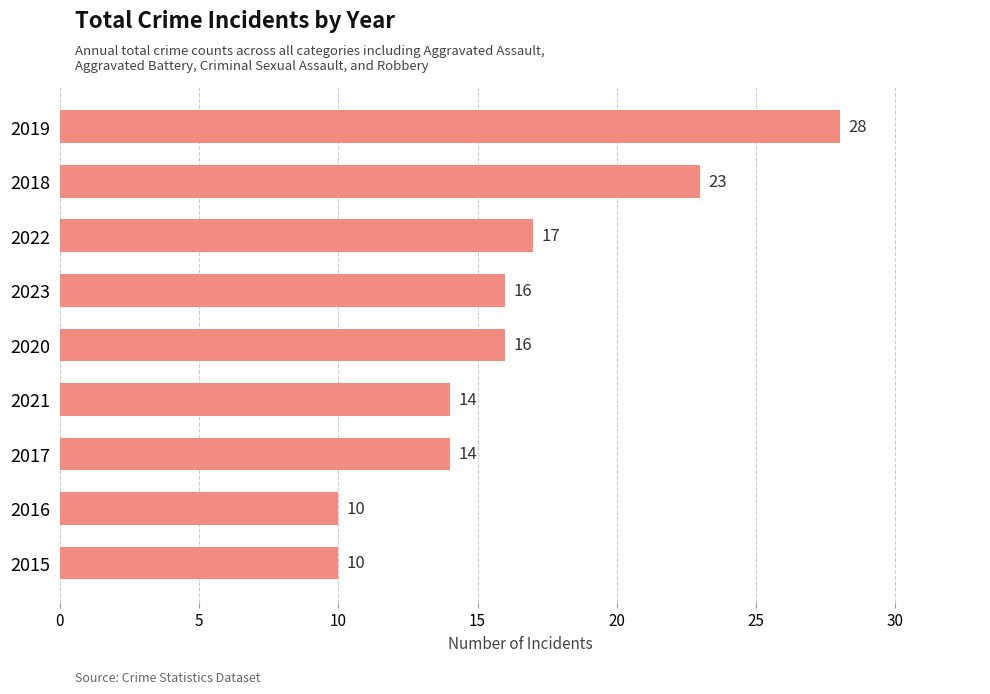

What is the label of the 6th bar from the bottom?

2023